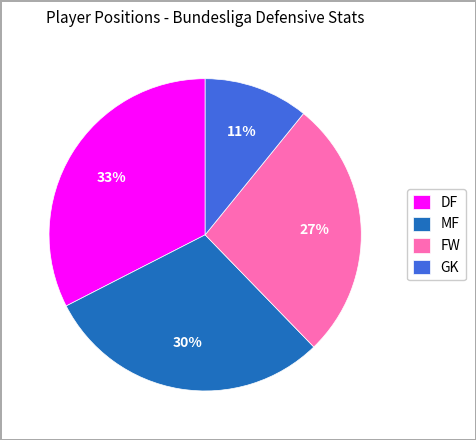

What percentage is the FW slice, to the nearest percent?

27%